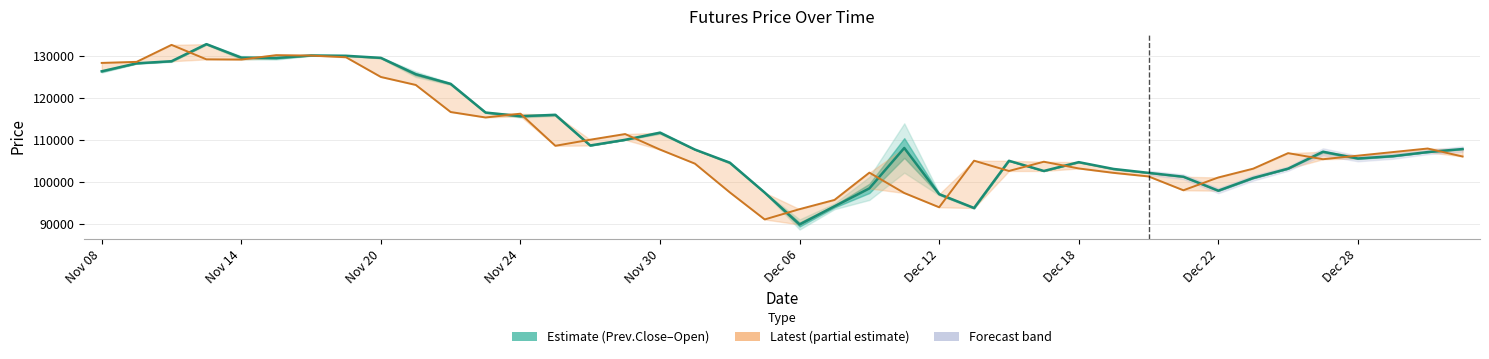

What is the average value of the Open series?

110957